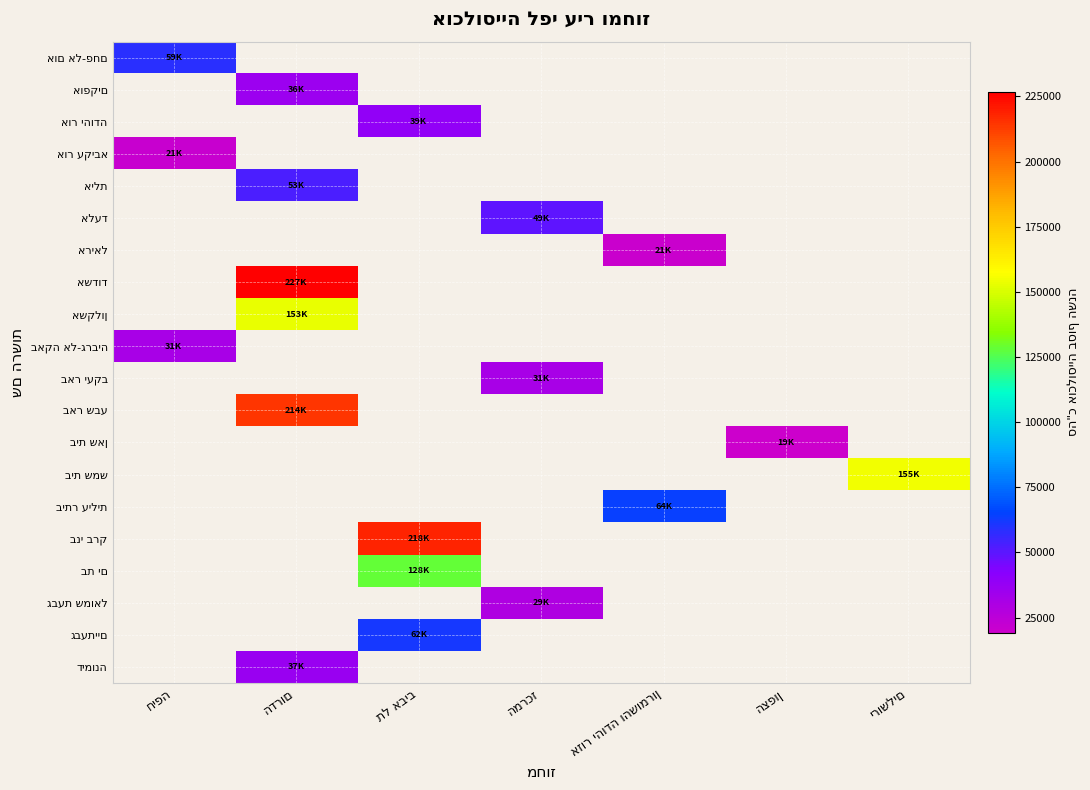

Which has a higher value, אזור יהודה והשומרון or המרכז?

המרכז